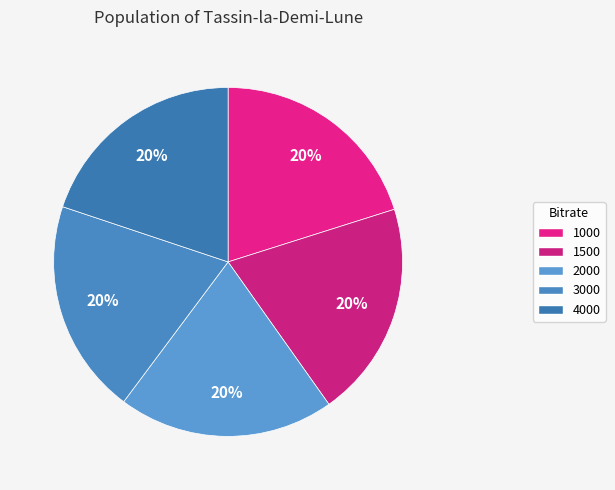

Is there a majority slice in this chart?

No